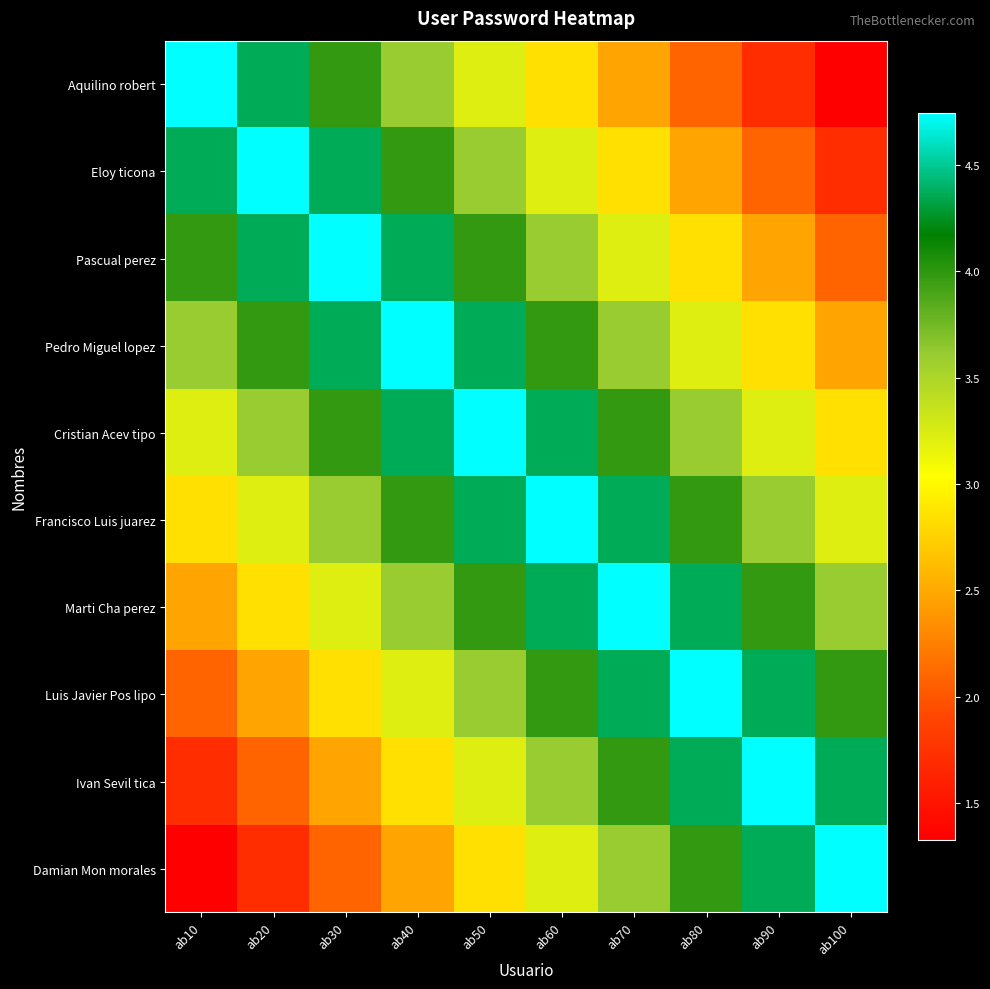

Between ab60 and ab30, which is larger?

ab30